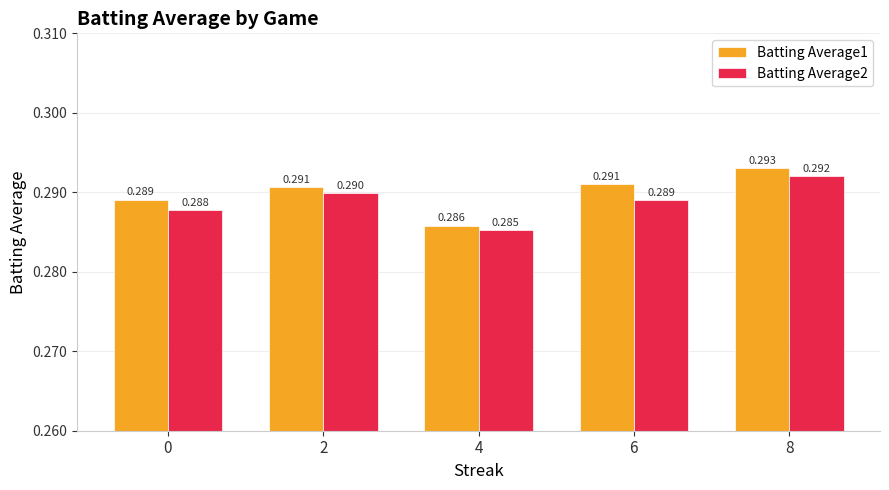

Rank the series by their average value, from highest to lowest.

Batting Average1, Batting Average2